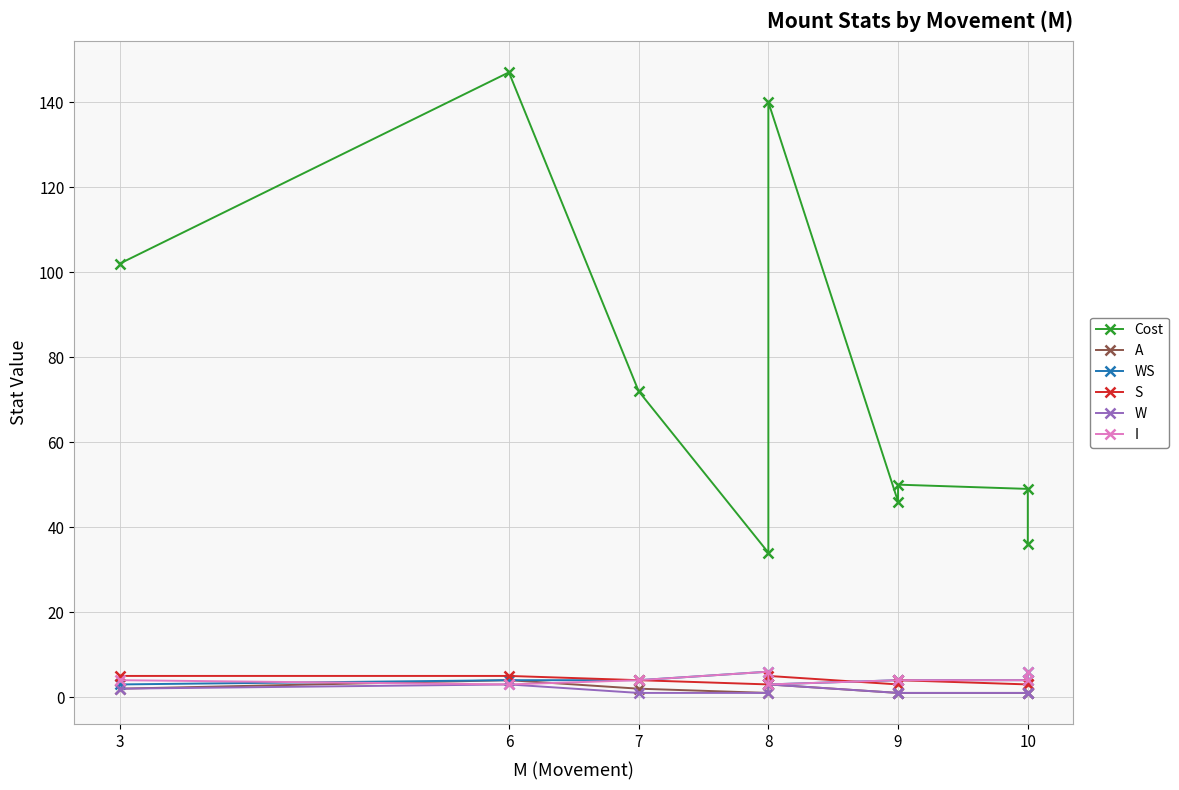

Reading right to left, transcribe all the data shown in this chart.

Cost: 36	49	50	46	140	34	72	147	102
A: 1	1	1	1	3	1	2	4	2
WS: 6	4	4	4	3	6	4	4	3
S: 3	3	4	3	5	3	4	5	5
W: 1	1	1	1	3	1	1	3	2
I: 6	4	4	4	3	6	4	3	4